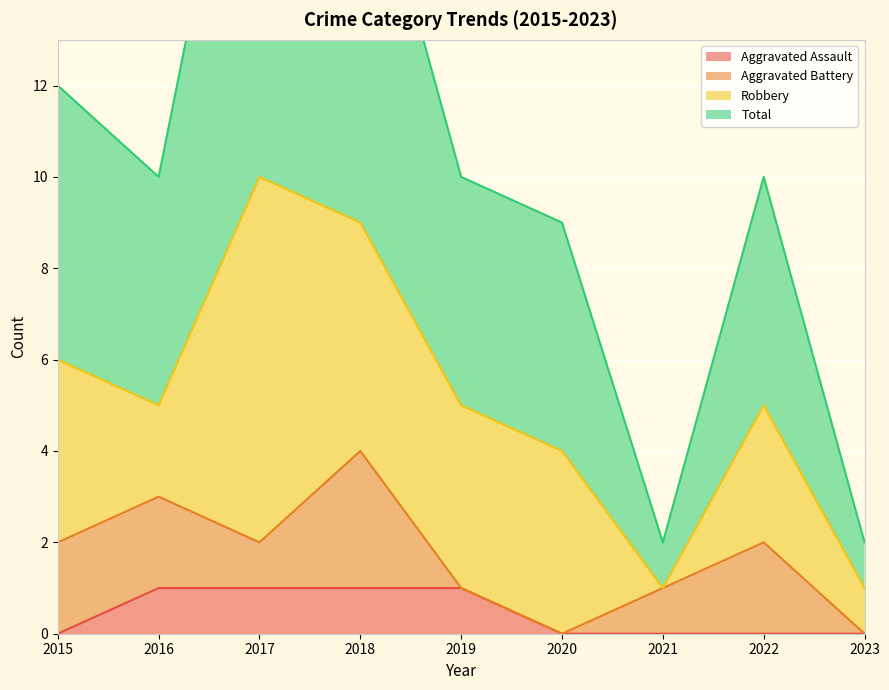

What is the value of the Total point at the 8th from the left?

10